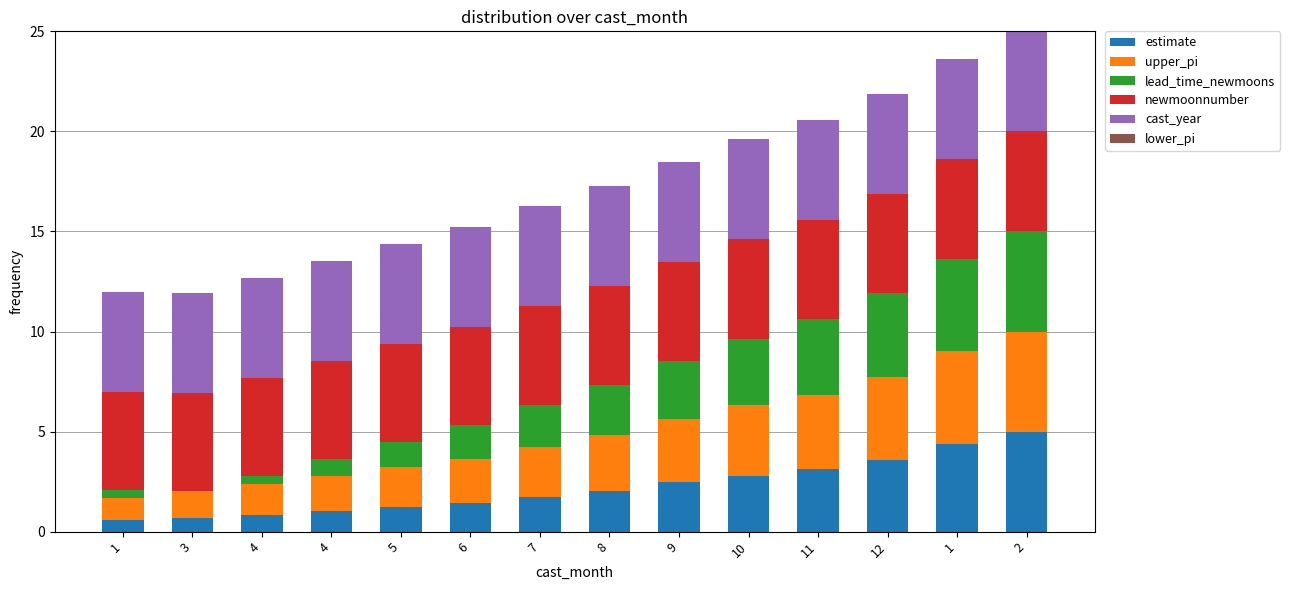

Are the bars horizontal?

No